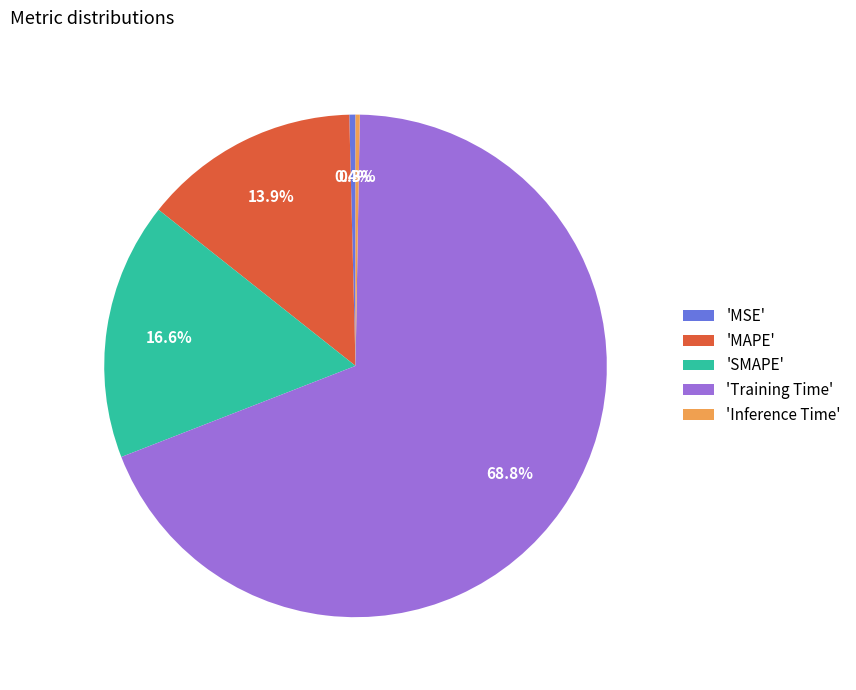

Which has a higher value, 'MAPE' or 'MSE'?

'MAPE'